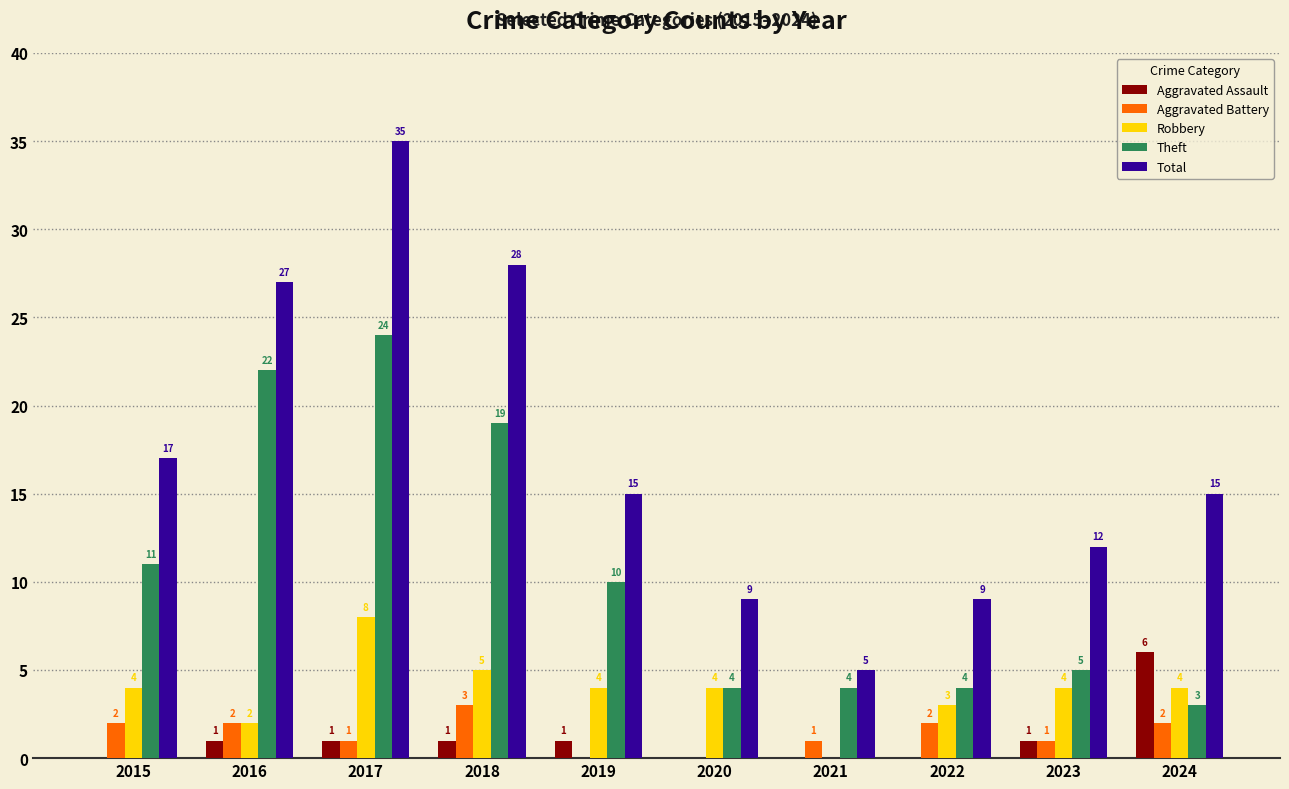

Are the bars grouped side by side (vs. stacked)?

Yes